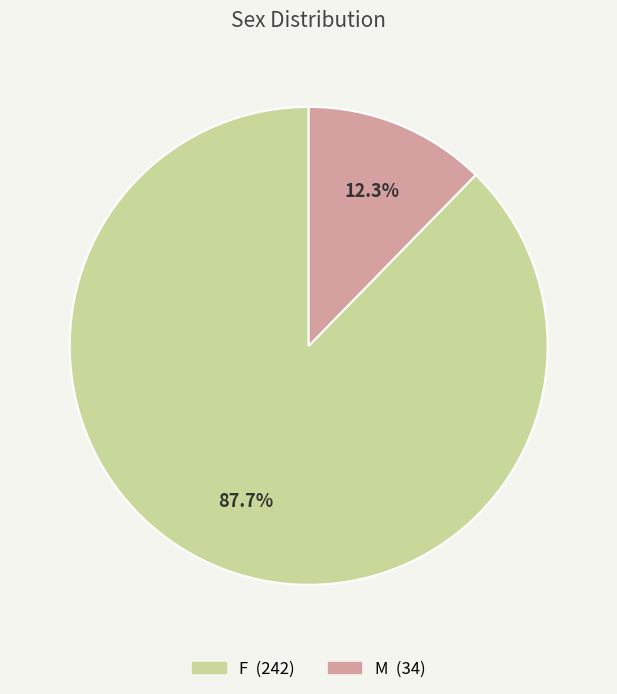

Rank the categories by value from lowest to highest.

M, F